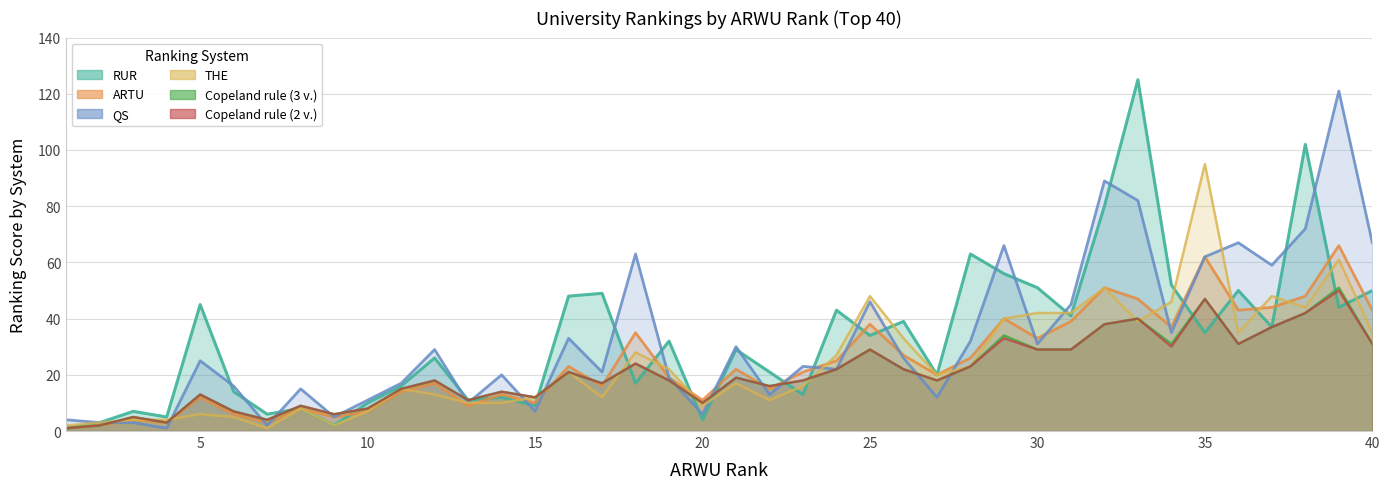

The RUR series shows 13 at 8. True or false?

False